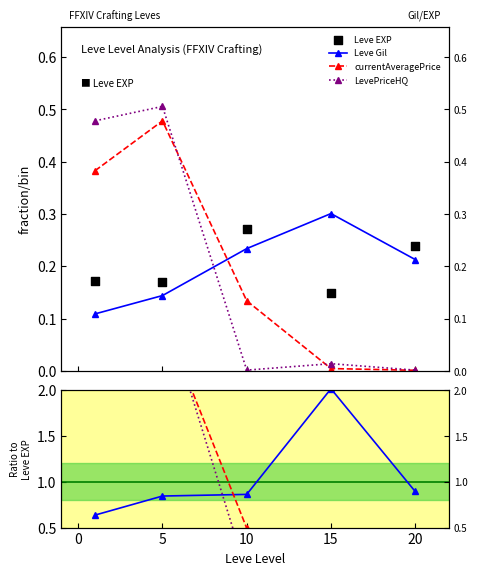

Which series has the largest total across all categories?

LevePriceHQ